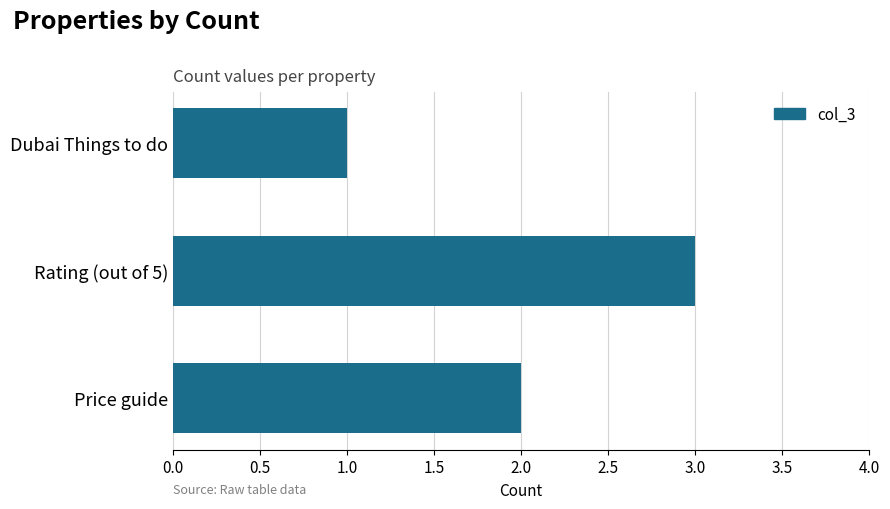

The chart shows a value of 4 at Rating (out of 5). True or false?

False